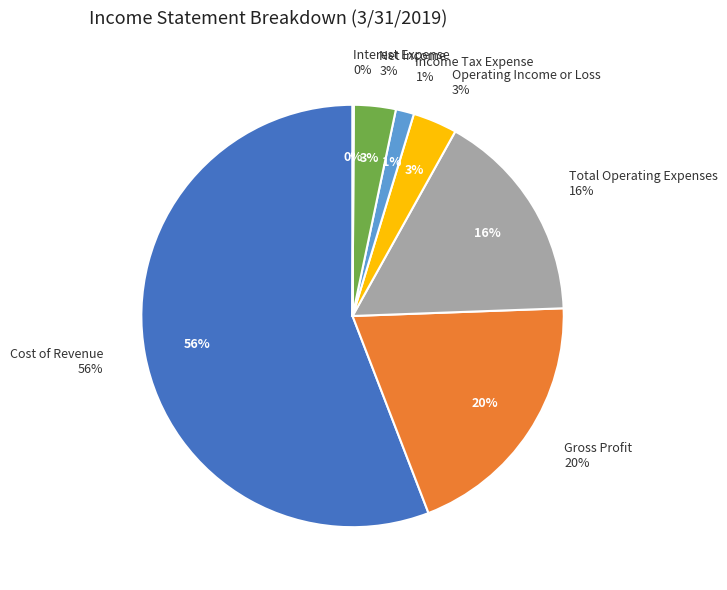

The Net Income slice represents 3% of the pie. True or false?

True